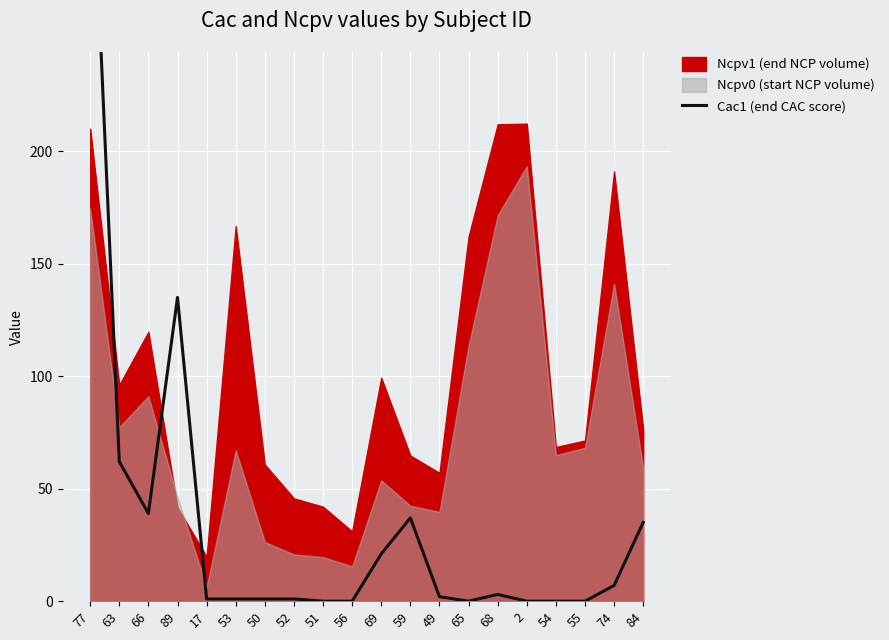

What is the average value?

35